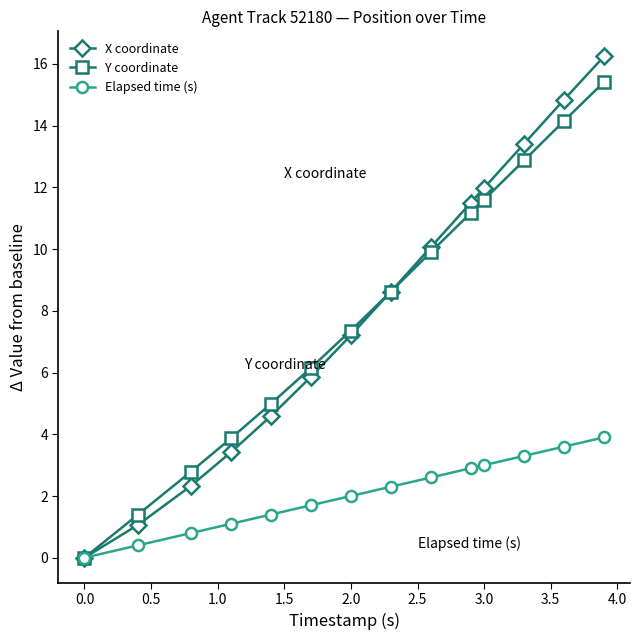

Which series has the largest range (max minus min)?

X coordinate